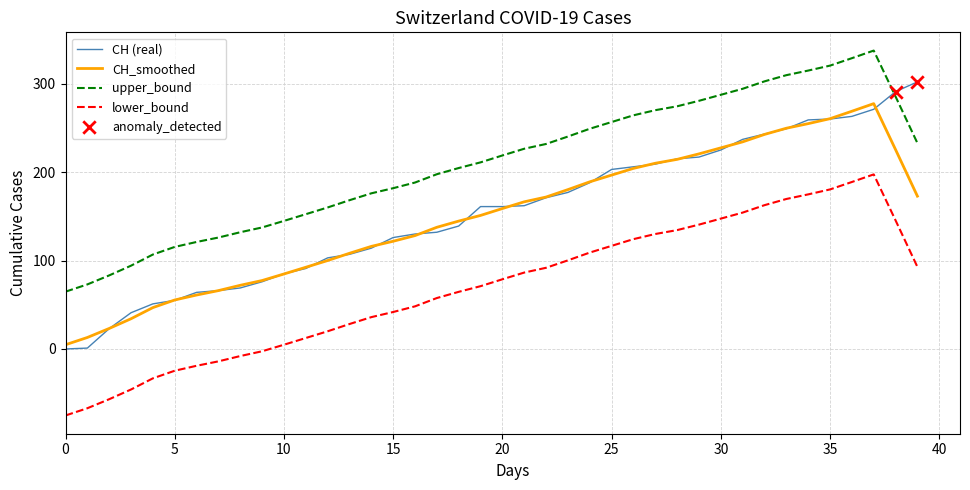

Which series has the largest total across all categories?

upper_bound